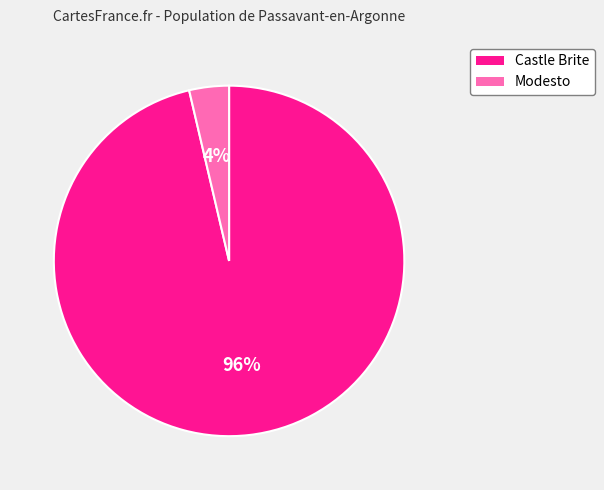

The Castle Brite slice represents 96% of the pie. True or false?

True